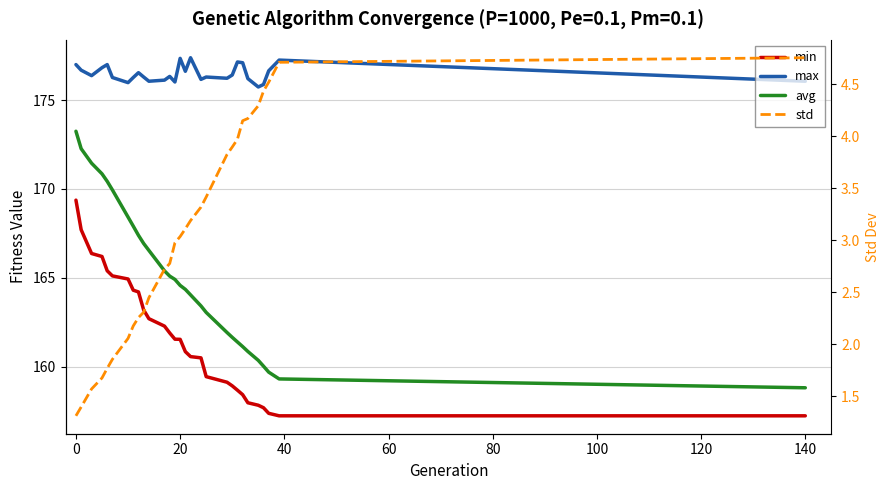

How many data points does each series have?

29